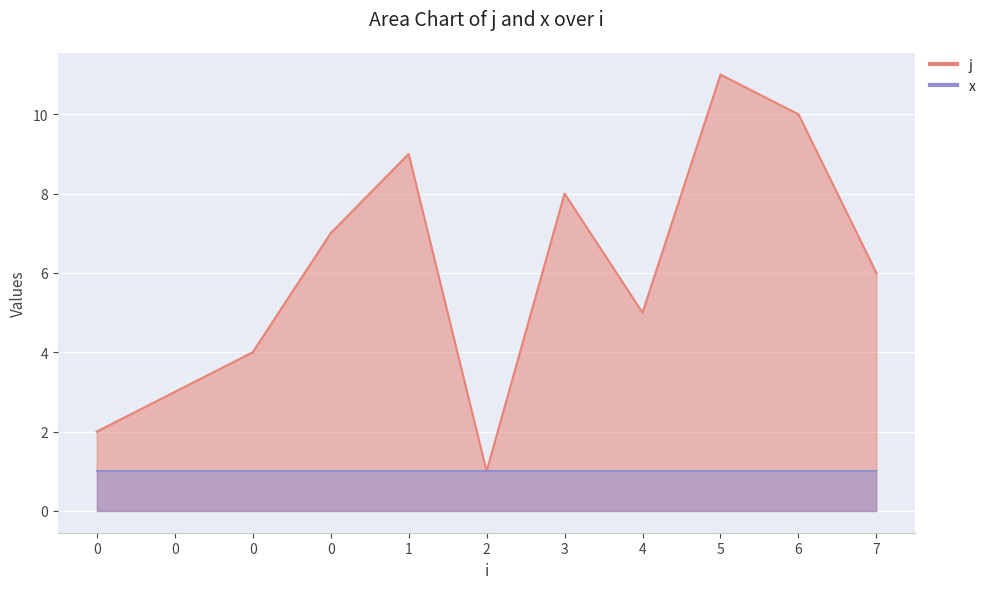

Which label corresponds to the smallest value in the chart?

2